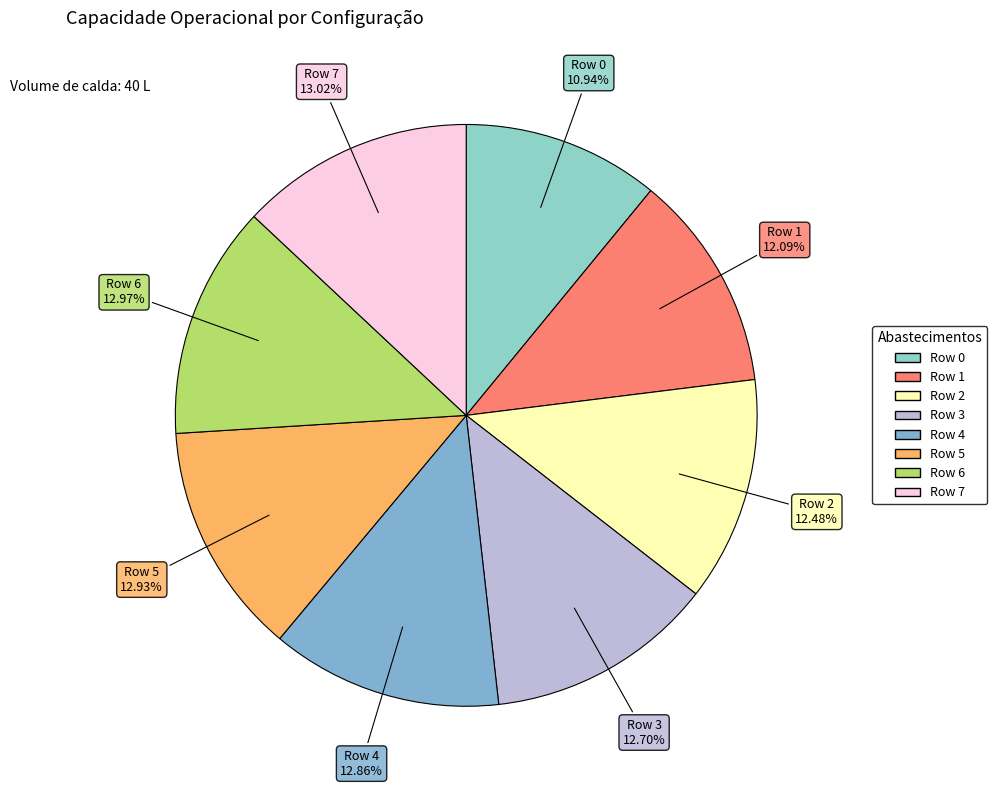

To the nearest percent, what is the average slice percentage?

12%